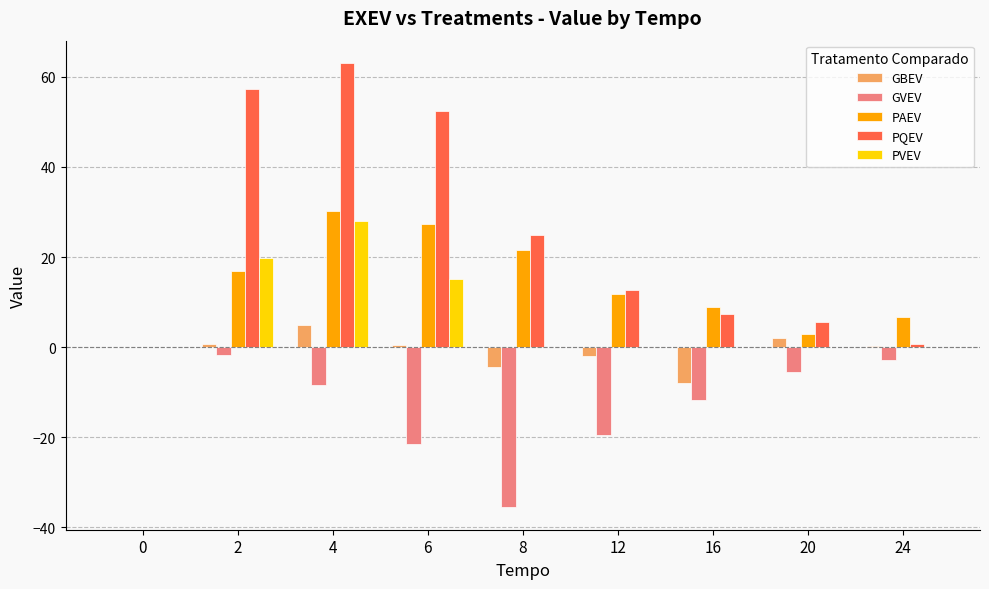

What is the approximate value of PQEV at 16?

7.3